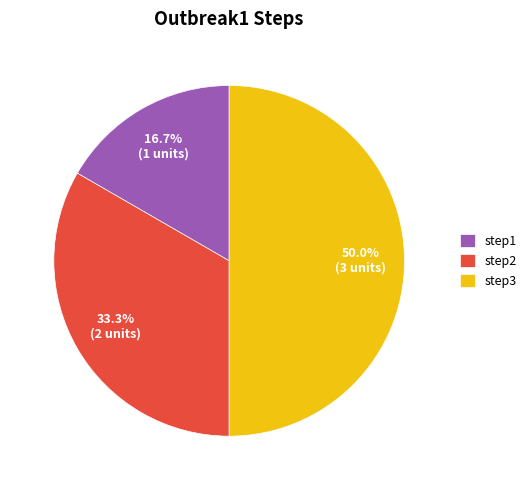

To the nearest percent, what portion does step3 represent?

50%